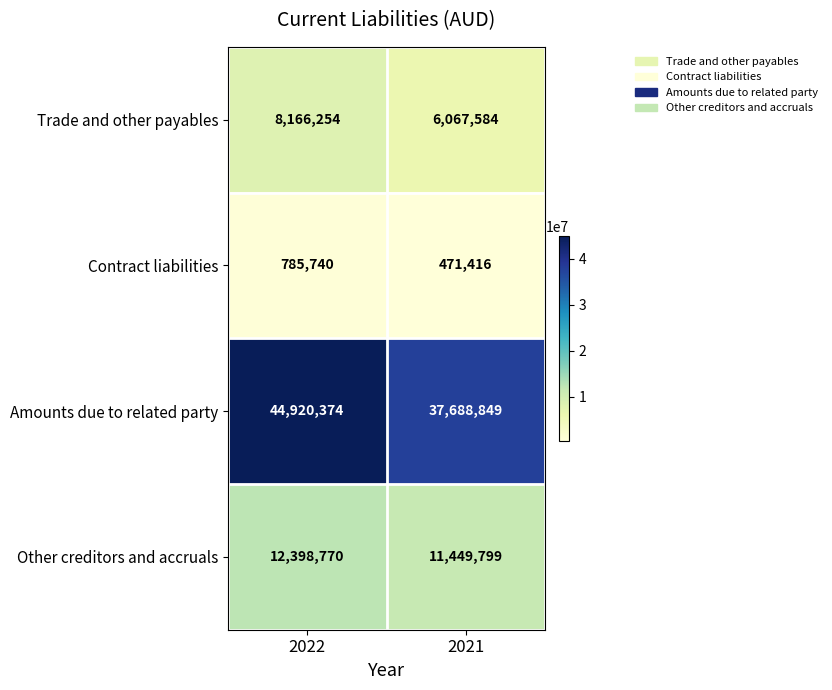

Is it true that Trade and other payables equals 3679053 at 2021?

False